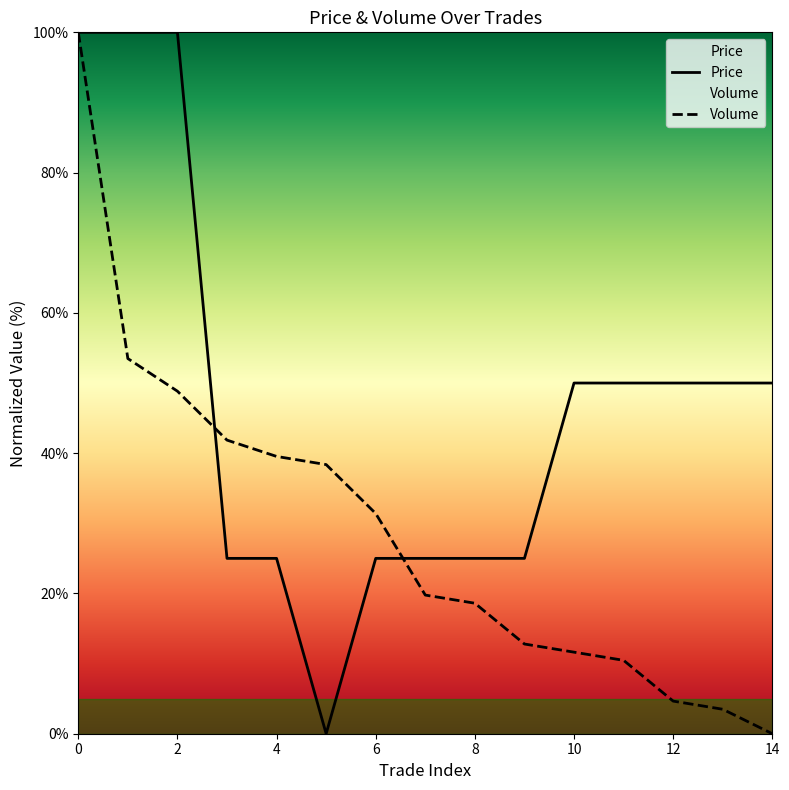

What is the label of the 12th point from the left?

11